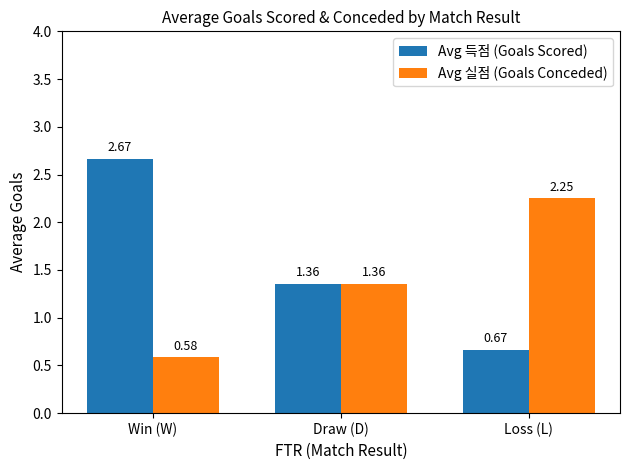

What is the difference between the Avg 실점 (Goals Conceded) values at Win (W) and Draw (D)?

0.8